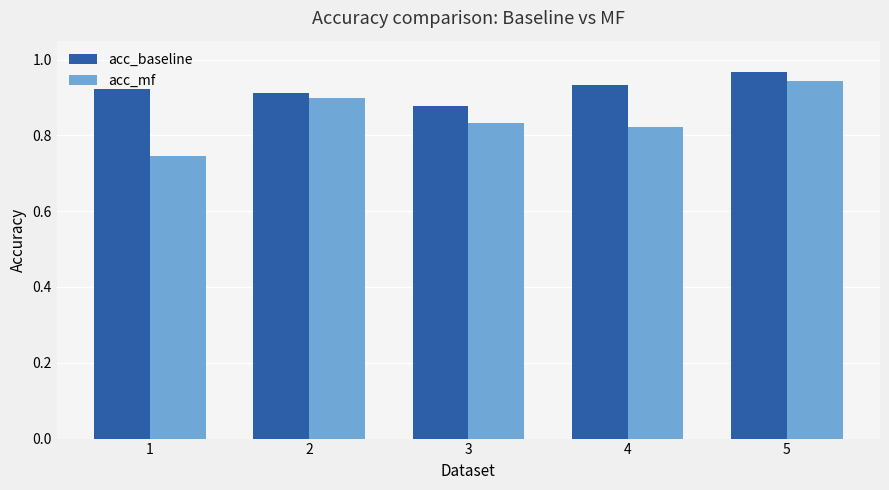

At which category is the sum across all series the highest?

5